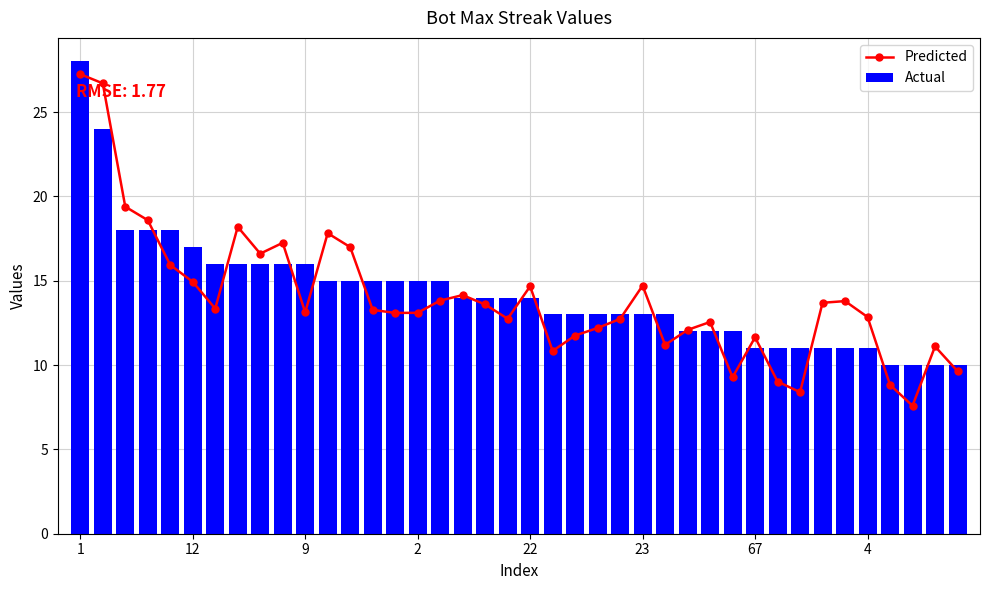

What is the difference between the maximum and minimum values in the Actual series?

18